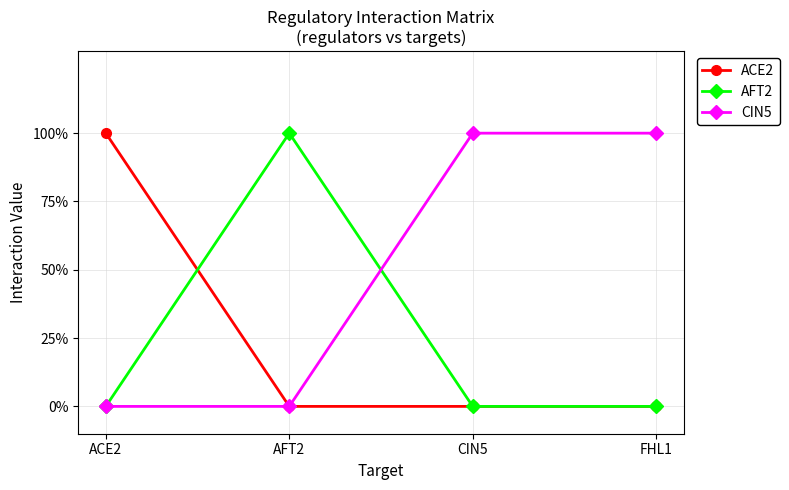

What is the value of the CIN5 point at the 4th from the left?

1